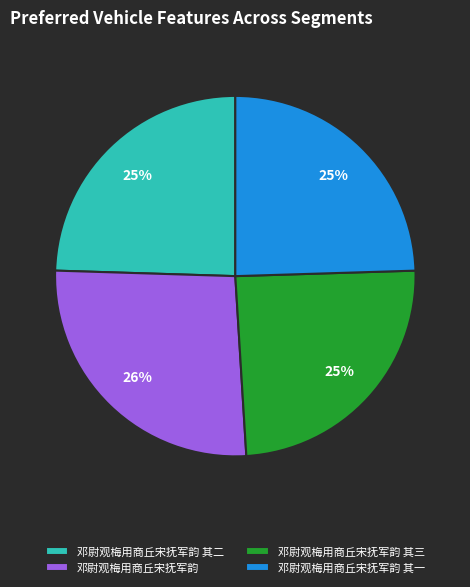

To the nearest percent, what is the average slice percentage?

25%